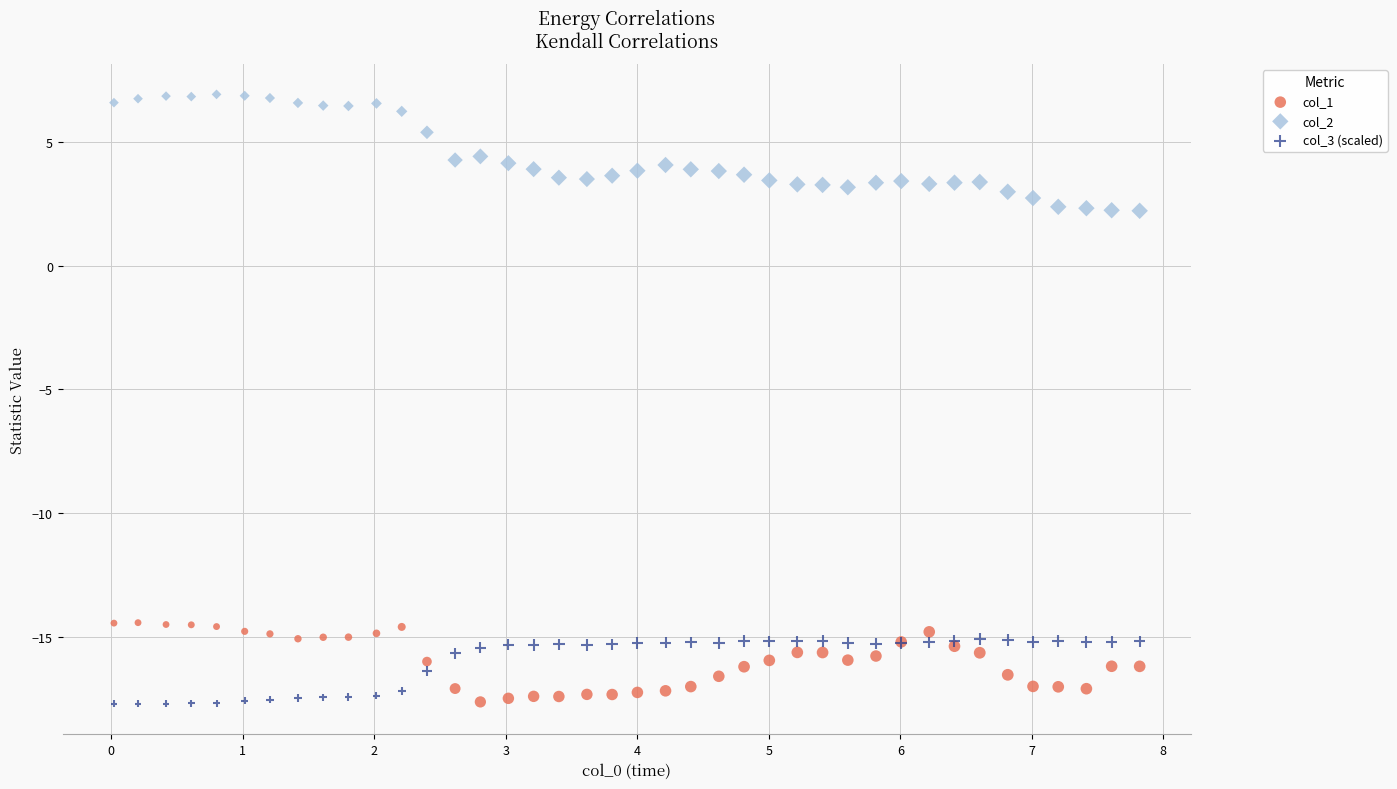

Which series has the widest spread of Y values?

col_2